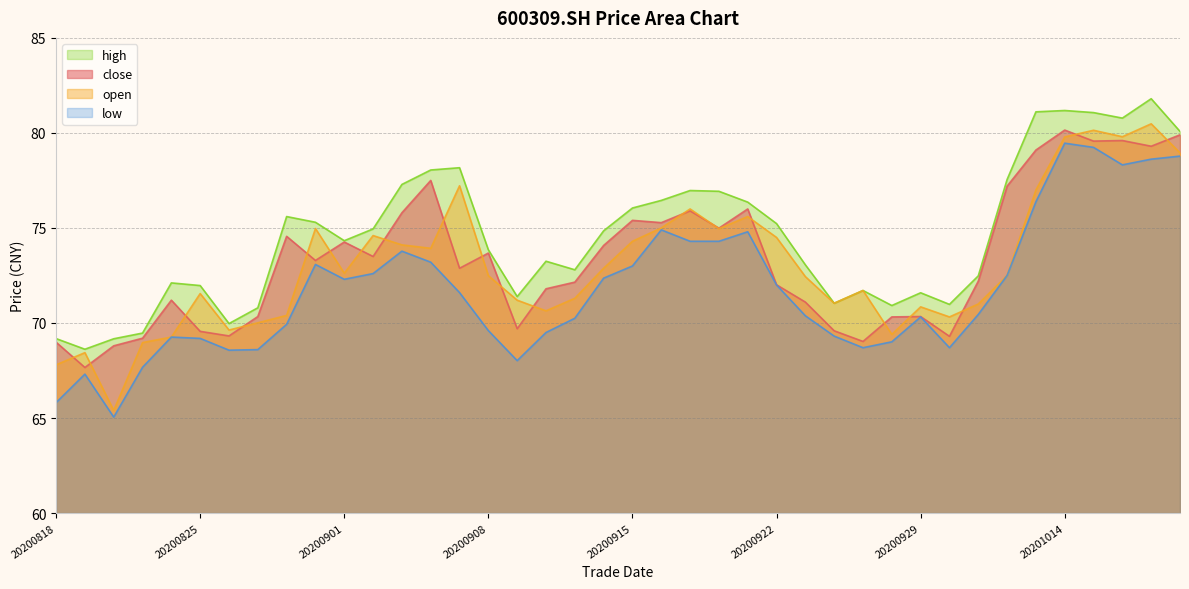

What is the difference between the highest and lowest values at 20201009?

2.0